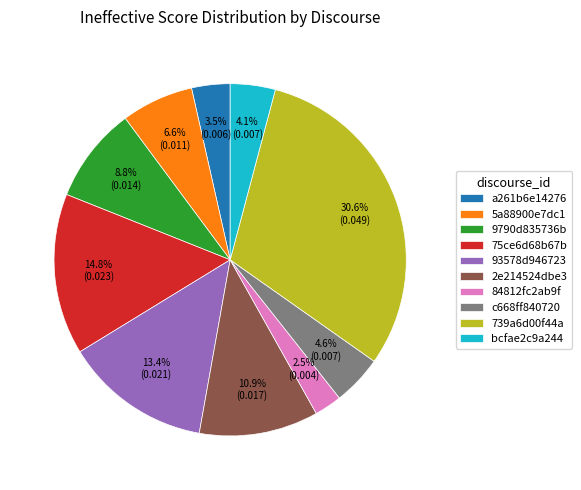

The 84812fc2ab9f slice represents 12% of the pie. True or false?

False